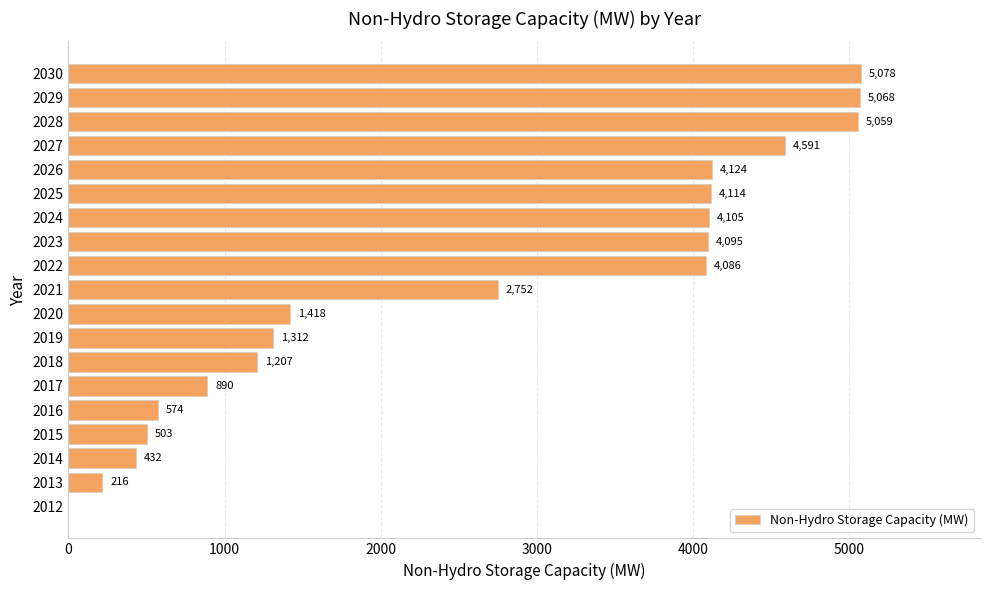

What is the approximate value at 2015?

503.1